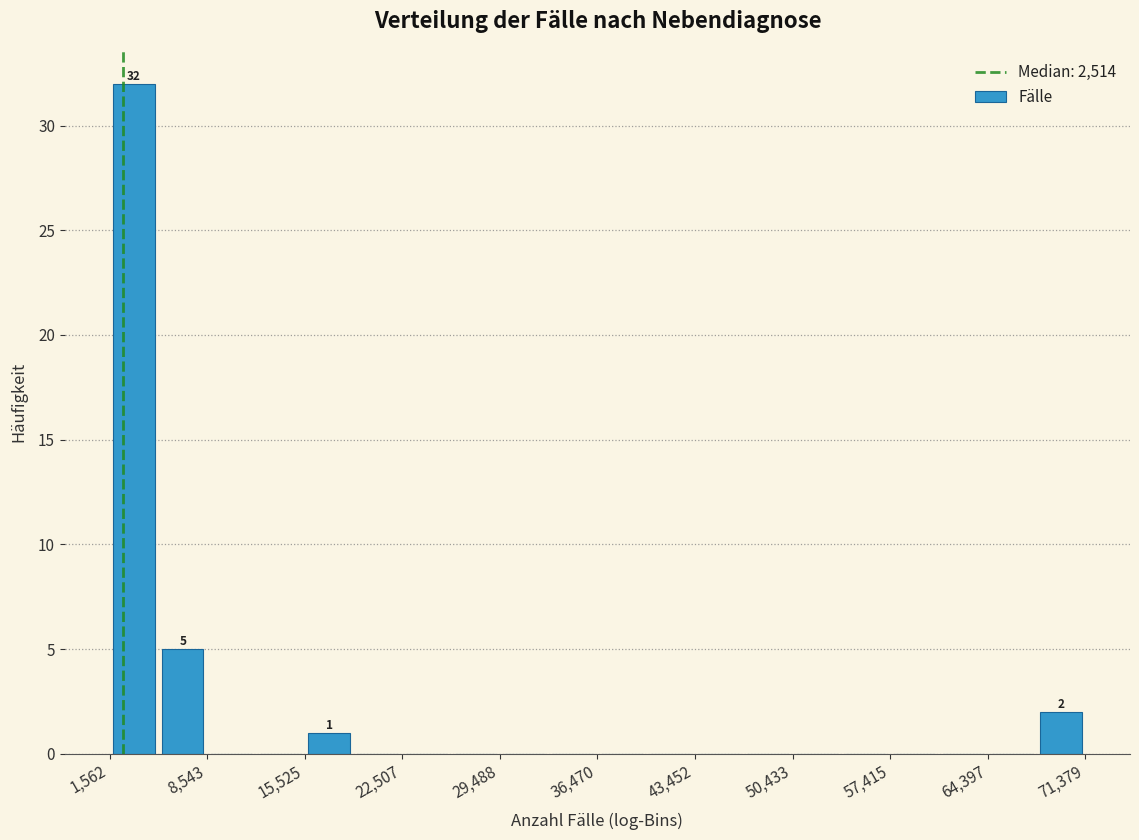

Around what value on the x-axis is the tallest bar? Give the approximate position of its centre, as read against the axis.

3000